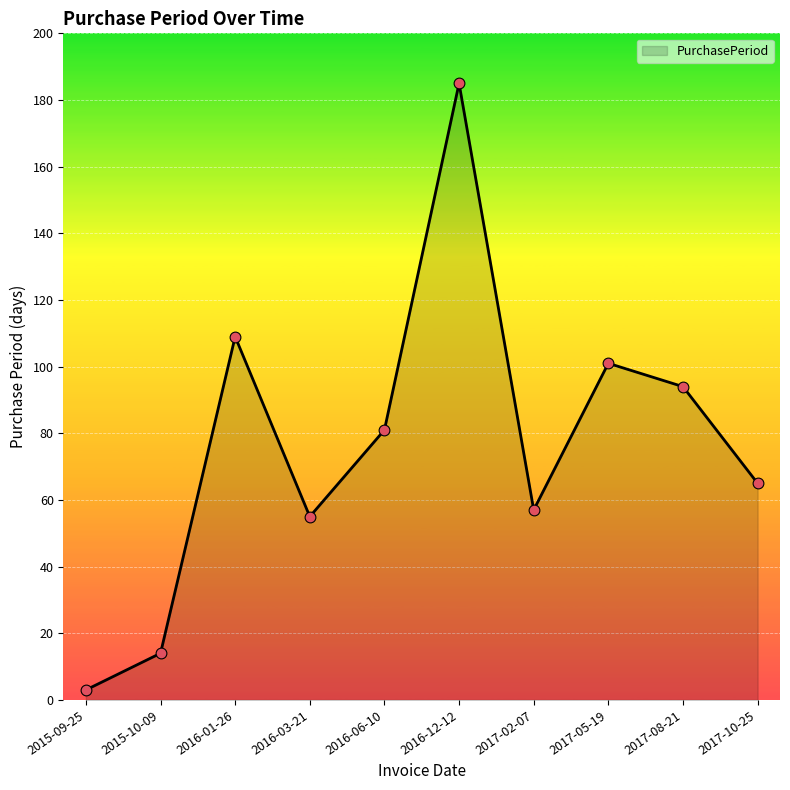

Which has a higher value, 2017-02-07 or 2017-05-19?

2017-05-19